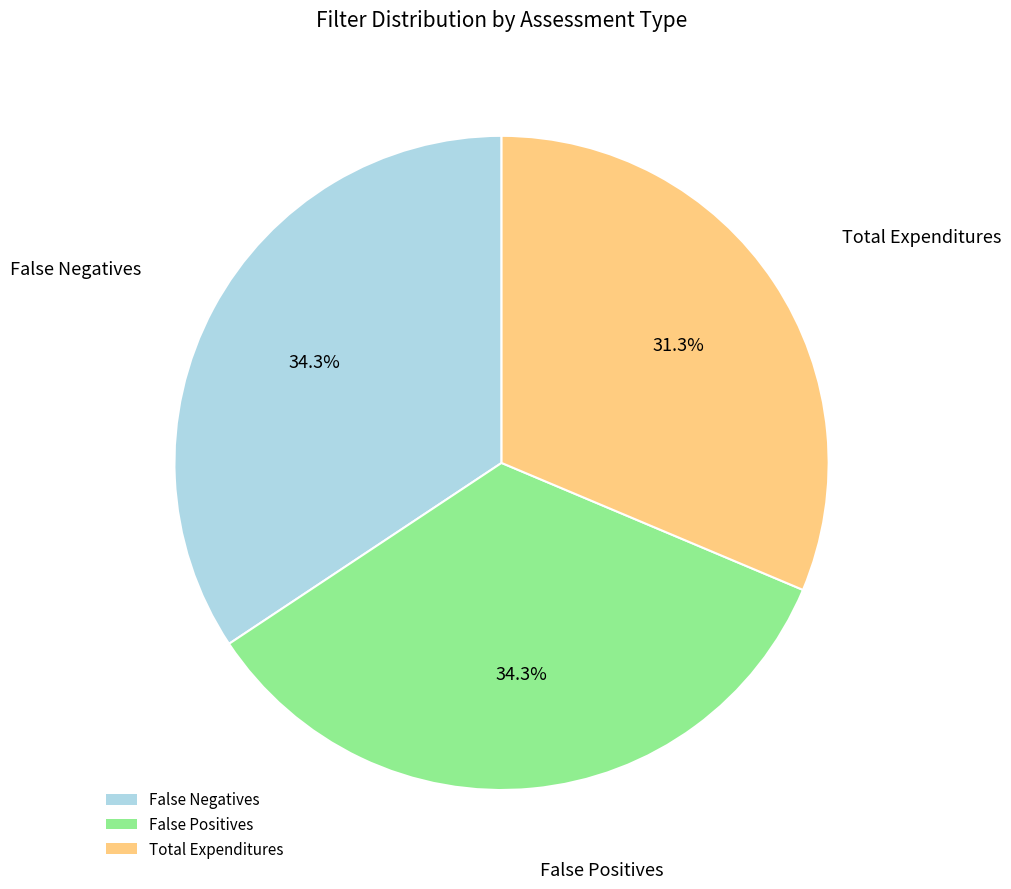

Does Total Expenditures account for over 50% of the chart?

No